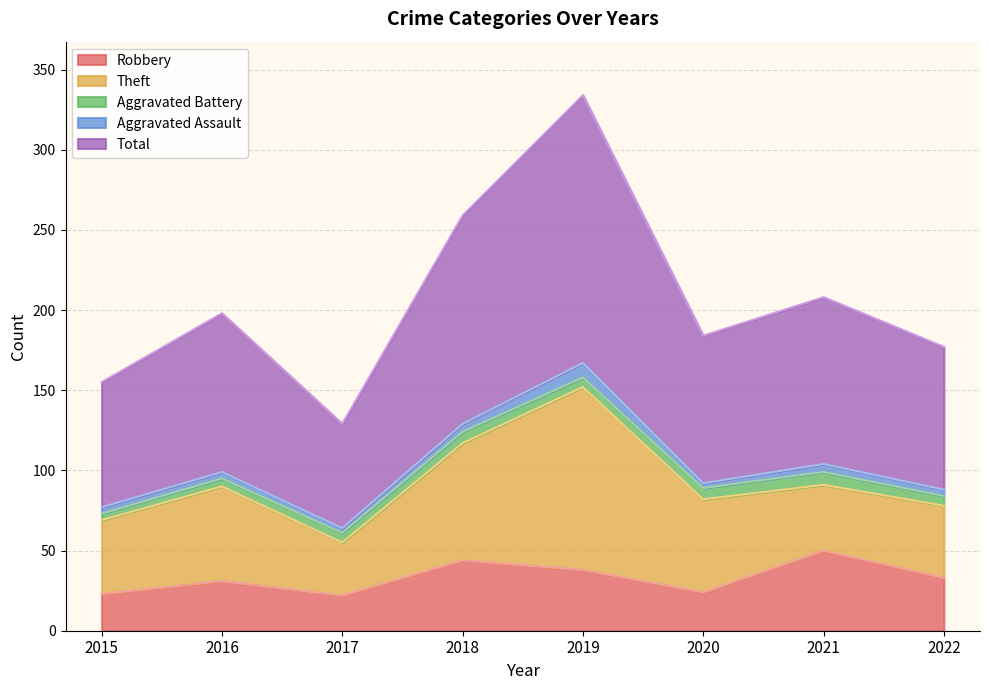

What is the greatest value displayed?

167